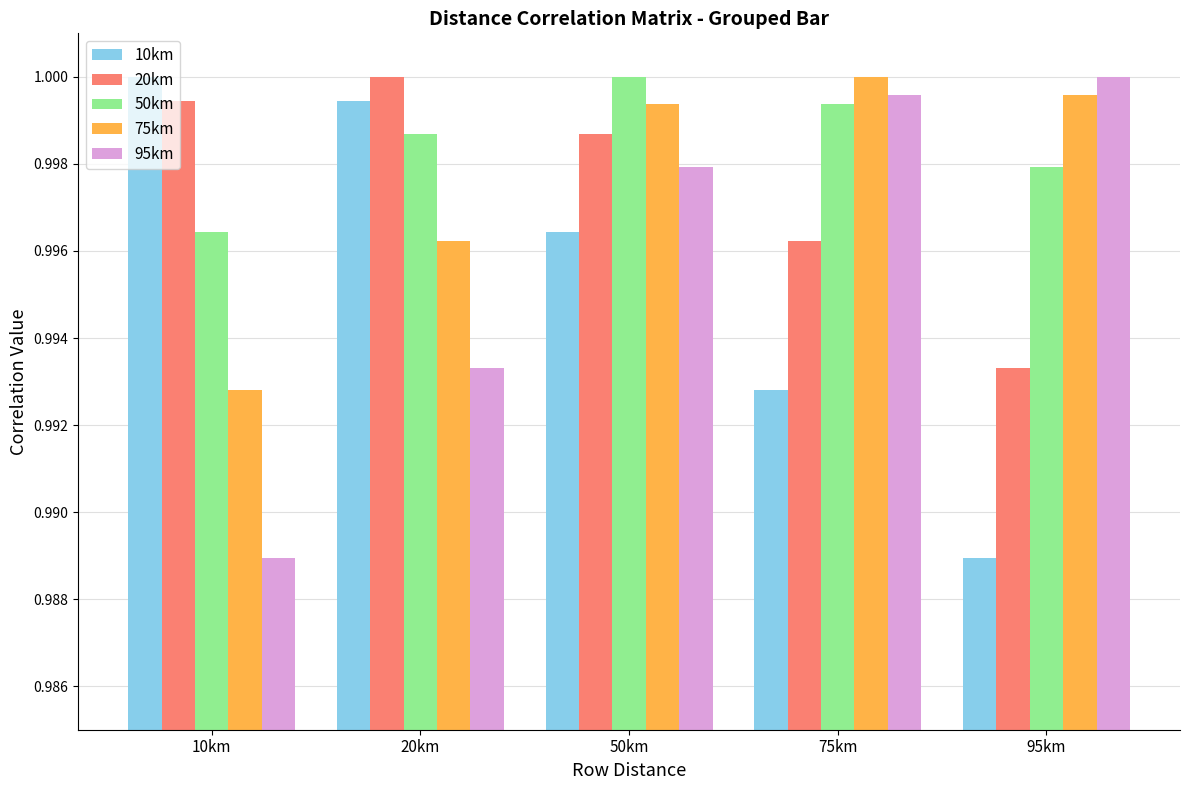

At which category is the sum across all series the highest?

50km